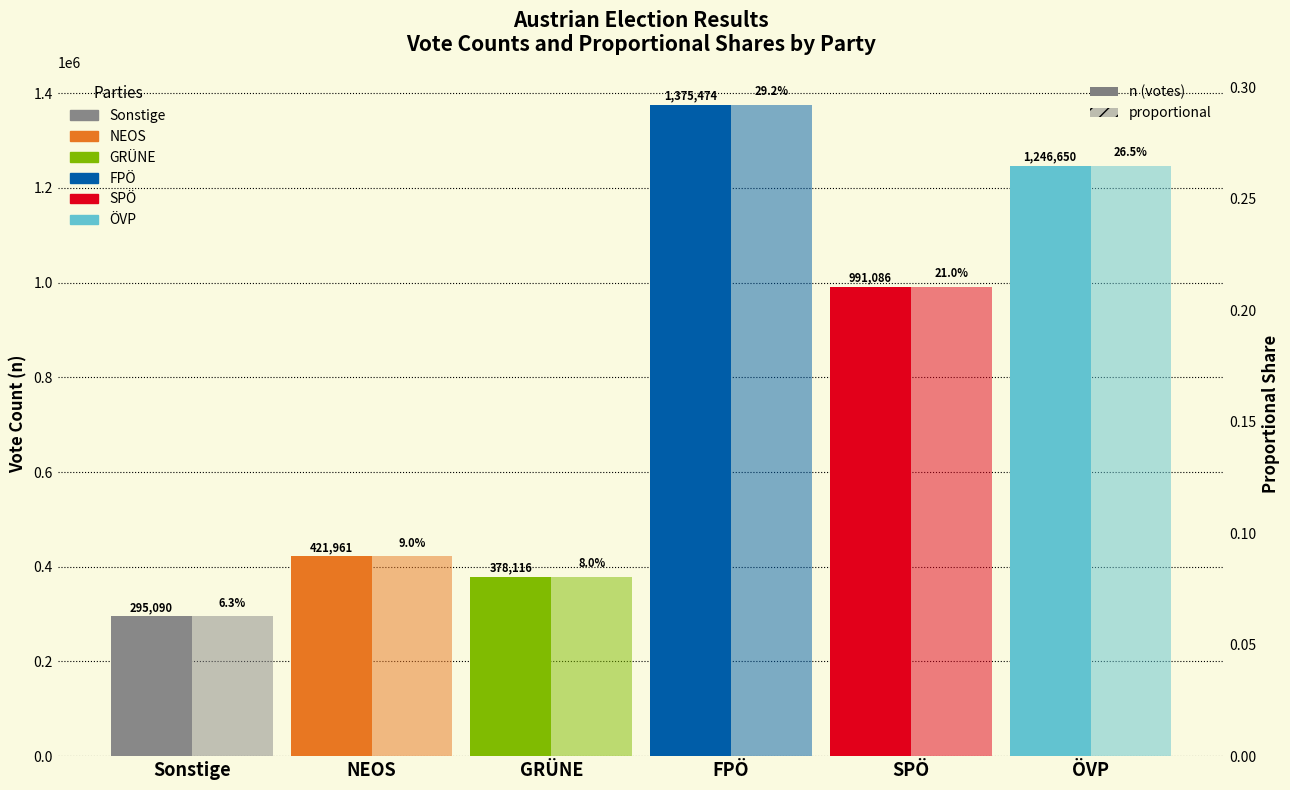

How many categories are shown in the chart?

6